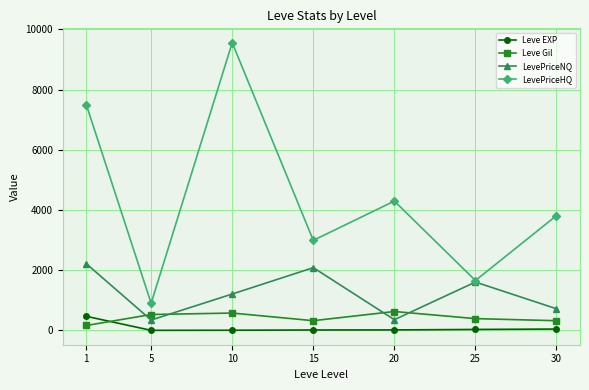

At 10, list the series in order from largest to smallest.

LevePriceHQ, LevePriceNQ, Leve Gil, Leve EXP